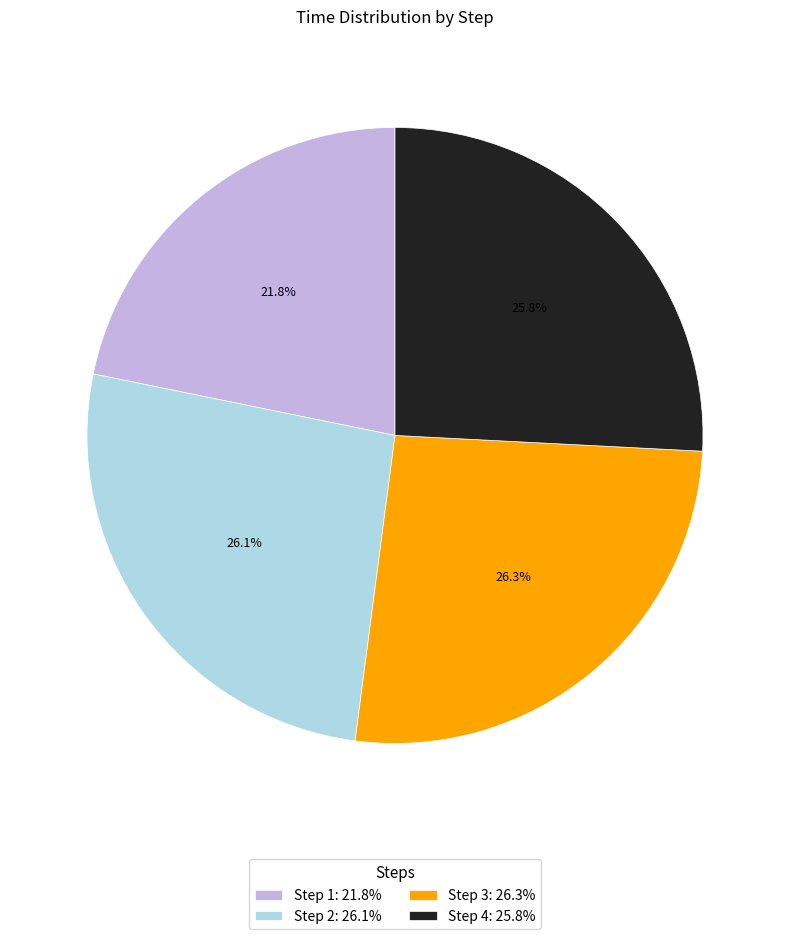

How many slices are in this pie chart?

4